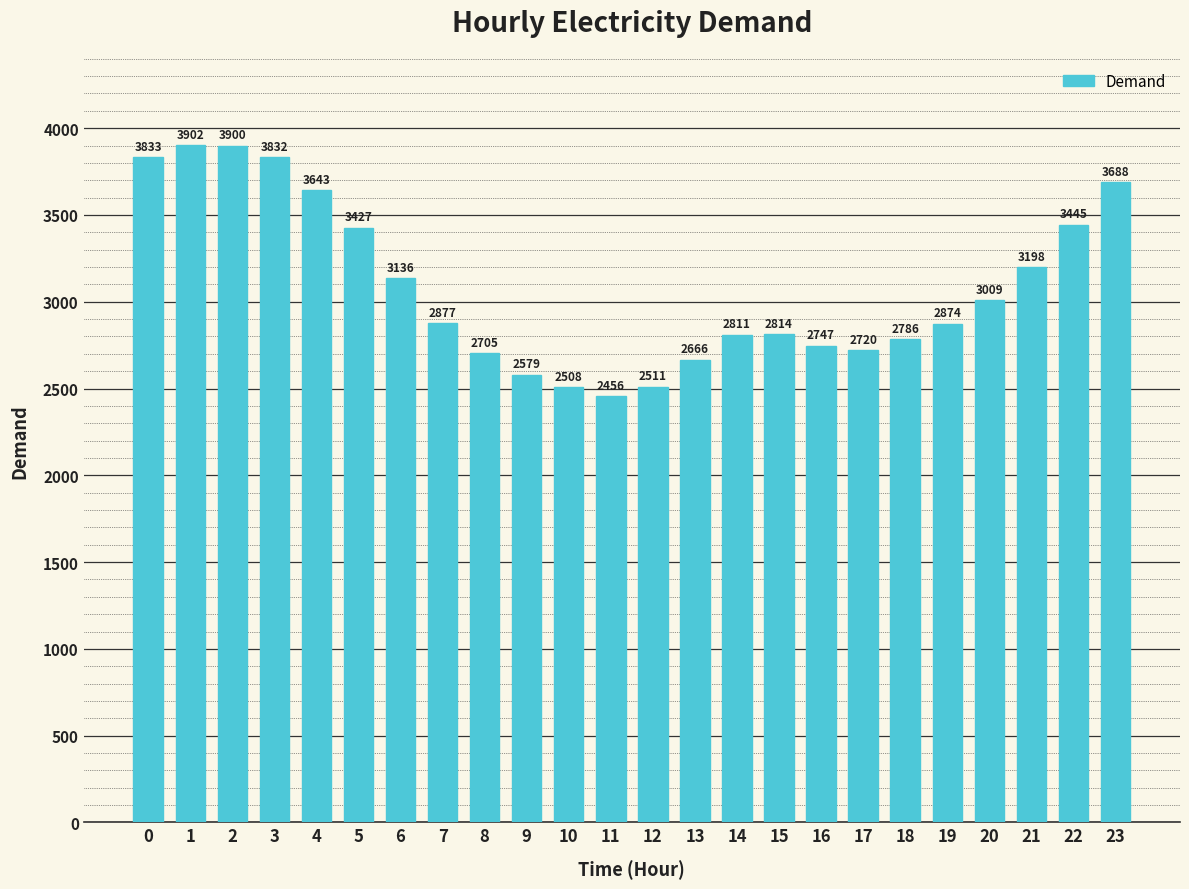

What is the difference between the maximum and second lowest values?

1394